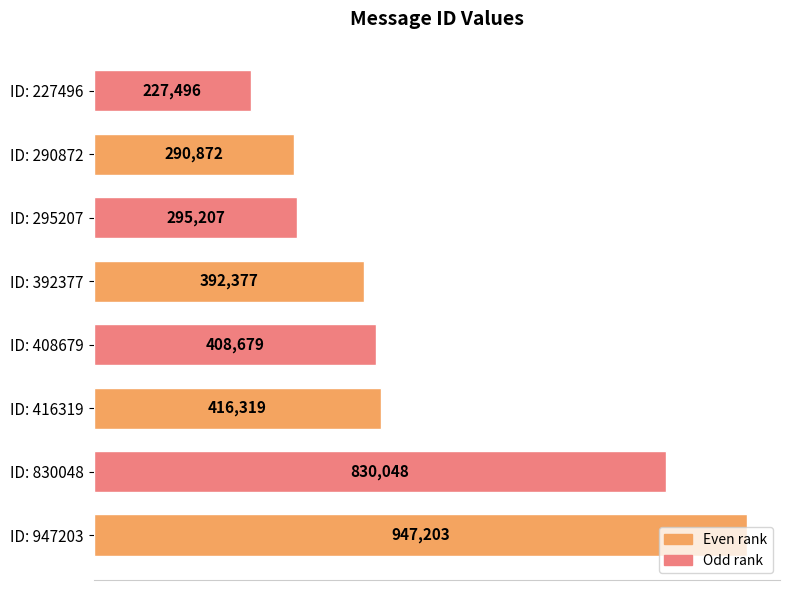

Rank the categories by value from highest to lowest.

ID: 947203, ID: 830048, ID: 416319, ID: 408679, ID: 392377, ID: 295207, ID: 290872, ID: 227496